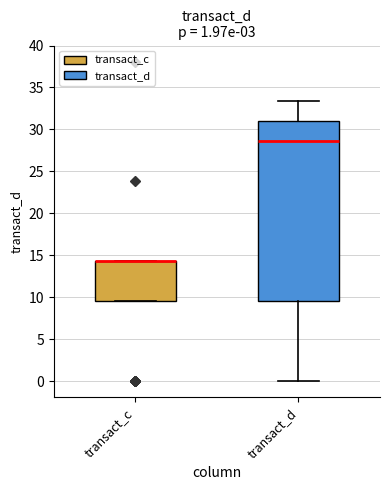

Which box is the tallest, from its lower edge to its upper edge?

transact_d